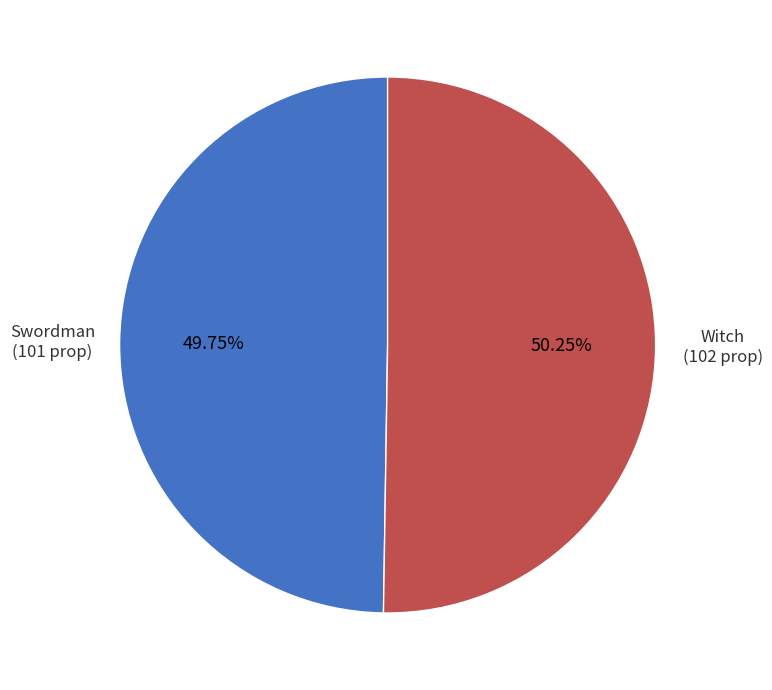

Do Witch and Swordman together represent more than half of the pie?

Yes